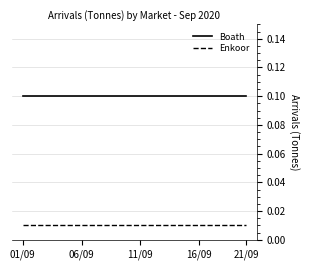

Which series has the largest total across all categories?

Boath